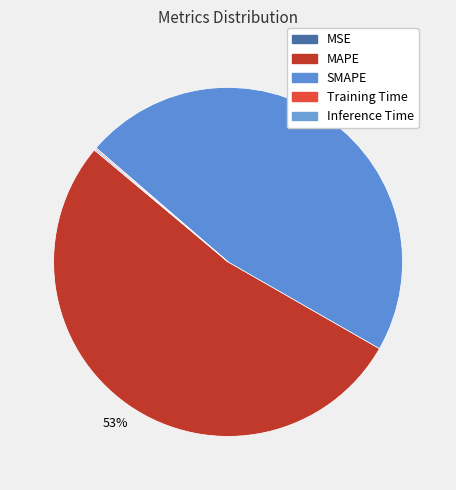

Rank the categories by value from lowest to highest.

MSE, Training Time, Inference Time, SMAPE, MAPE